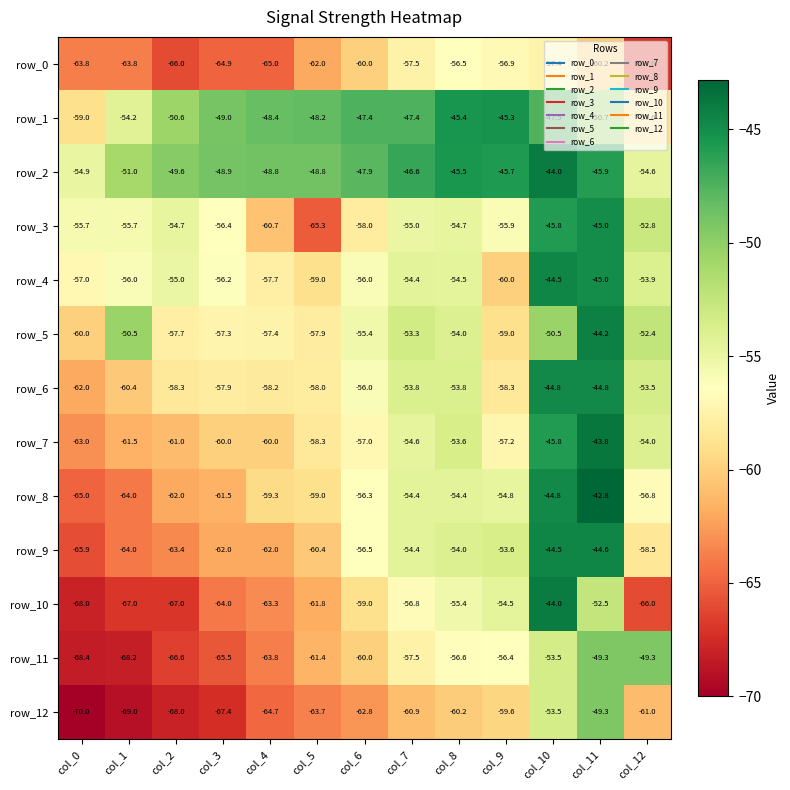

Reading left to right, transcribe all the data shown in this chart.

row_0: -63.8	-63.8	-66.0	-64.9	-65.0	-62.0	-60.0	-57.5	-56.5	-56.9	-57.4	-60.2	-67.0
row_1: -59.0	-54.2	-50.6	-49.0	-48.4	-48.2	-47.4	-47.4	-45.4	-45.3	-47.5	-50.7	-59.0
row_2: -54.9	-51.0	-49.6	-48.9	-48.8	-48.8	-47.9	-46.6	-45.5	-45.7	-44.0	-45.9	-54.6
row_3: -55.7	-55.7	-54.7	-56.4	-60.7	-65.3	-58.0	-55.0	-54.7	-55.9	-45.8	-45.0	-52.8
row_4: -57.0	-56.0	-55.0	-56.2	-57.7	-59.0	-56.0	-54.4	-54.5	-60.0	-44.5	-45.0	-53.9
row_5: -60.0	-50.5	-57.7	-57.3	-57.4	-57.9	-55.4	-53.3	-54.0	-59.0	-50.5	-44.2	-52.4
row_6: -62.0	-60.4	-58.3	-57.9	-58.2	-58.0	-56.0	-53.8	-53.8	-58.3	-44.8	-44.8	-53.5
row_7: -63.0	-61.5	-61.0	-60.0	-60.0	-58.3	-57.0	-54.6	-53.6	-57.2	-45.8	-43.8	-54.0
row_8: -65.0	-64.0	-62.0	-61.5	-59.3	-59.0	-56.3	-54.4	-54.4	-54.8	-44.8	-42.8	-56.8
row_9: -65.9	-64.0	-63.4	-62.0	-62.0	-60.4	-56.5	-54.4	-54.0	-53.6	-44.5	-44.6	-58.5
row_10: -68.0	-67.0	-67.0	-64.0	-63.3	-61.8	-59.0	-56.8	-55.4	-54.5	-44.0	-52.5	-66.0
row_11: -68.4	-68.2	-66.6	-65.5	-63.8	-61.4	-60.0	-57.5	-56.6	-56.4	-53.5	-49.3	-49.3
row_12: -70.0	-69.0	-68.0	-67.4	-64.7	-63.7	-62.8	-60.9	-60.2	-59.6	-53.5	-49.3	-61.0